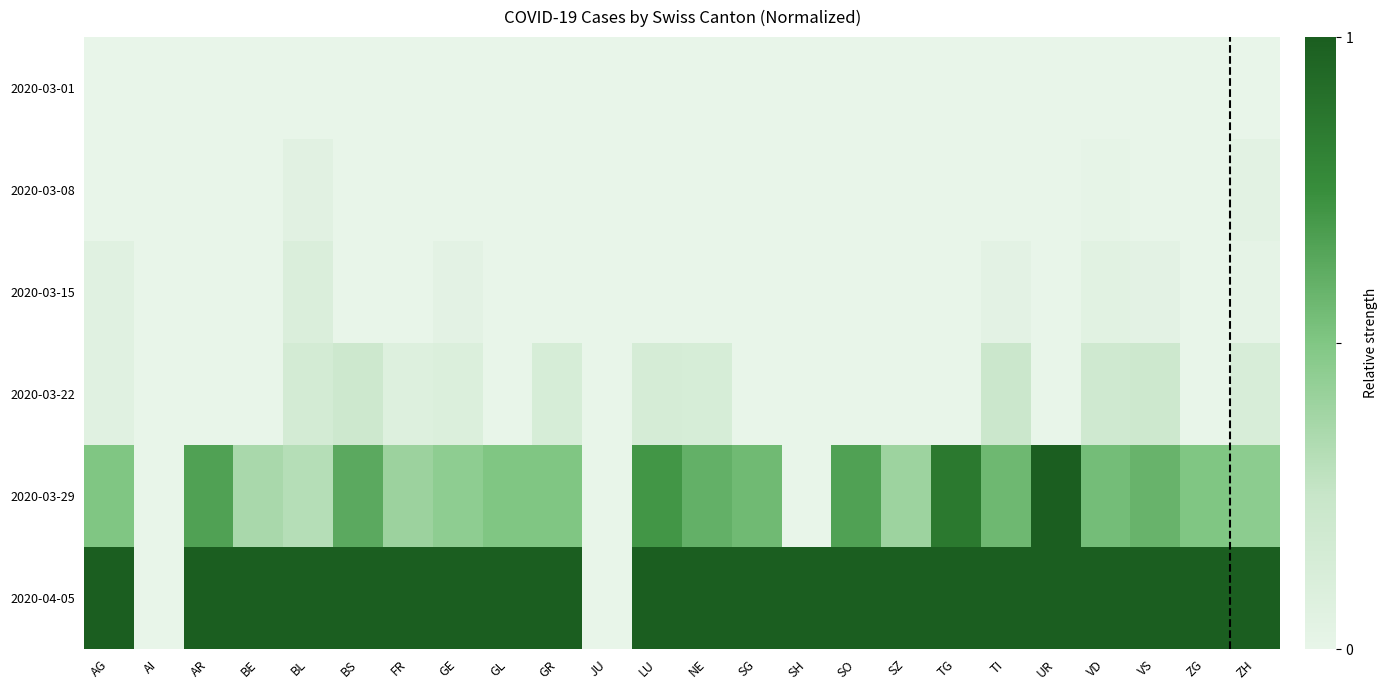

How many series are shown in this chart?

6